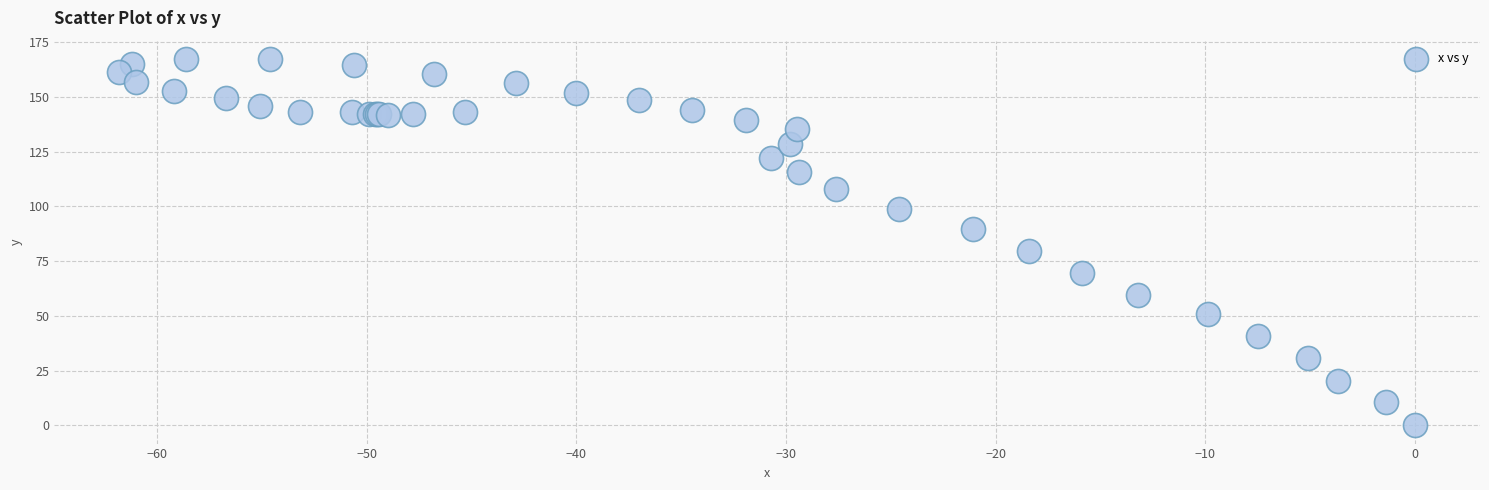

What Y value in the scatter plot is closest to 83?

79.6